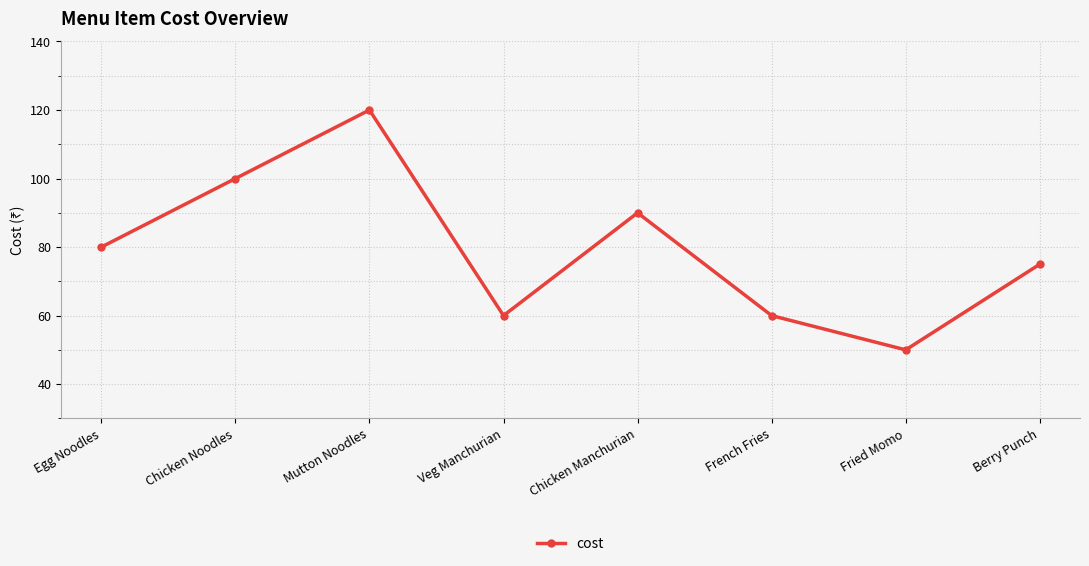

Read the value at Mutton Noodles, to the nearest 10.

120